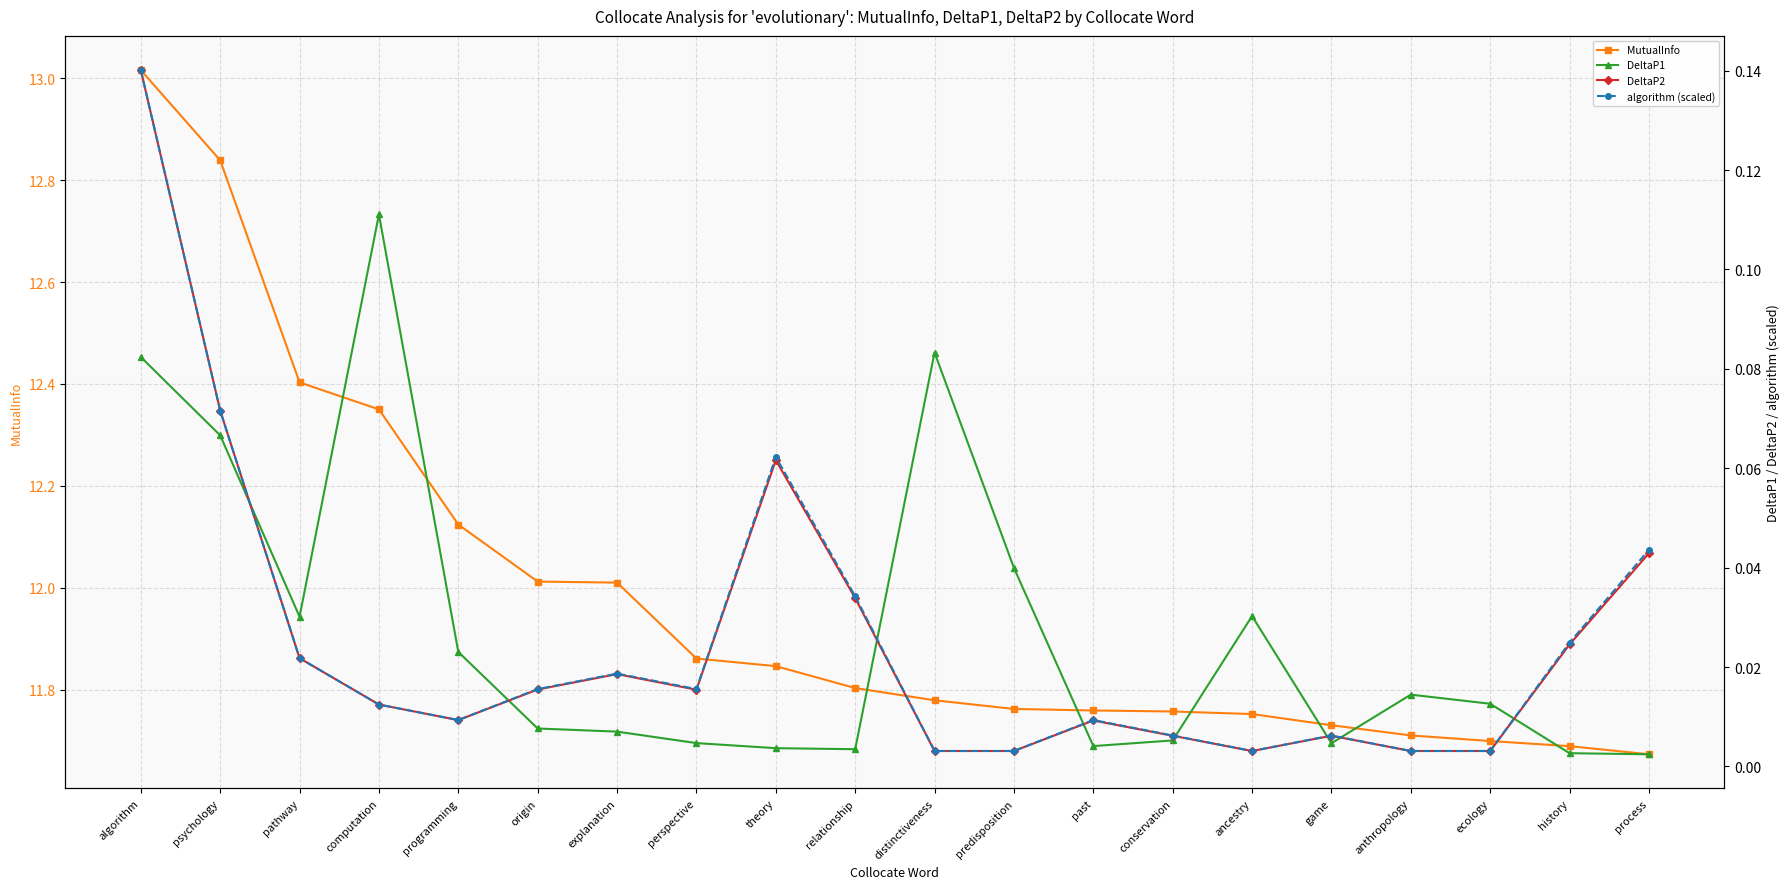

Which label corresponds to the smallest value in the chart?

process